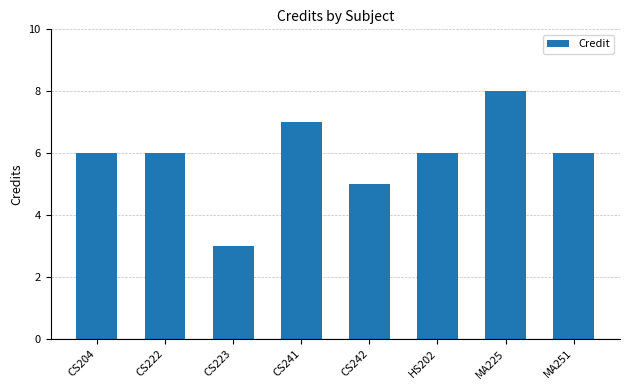

What is the label of the 1st bar from the left?

CS204